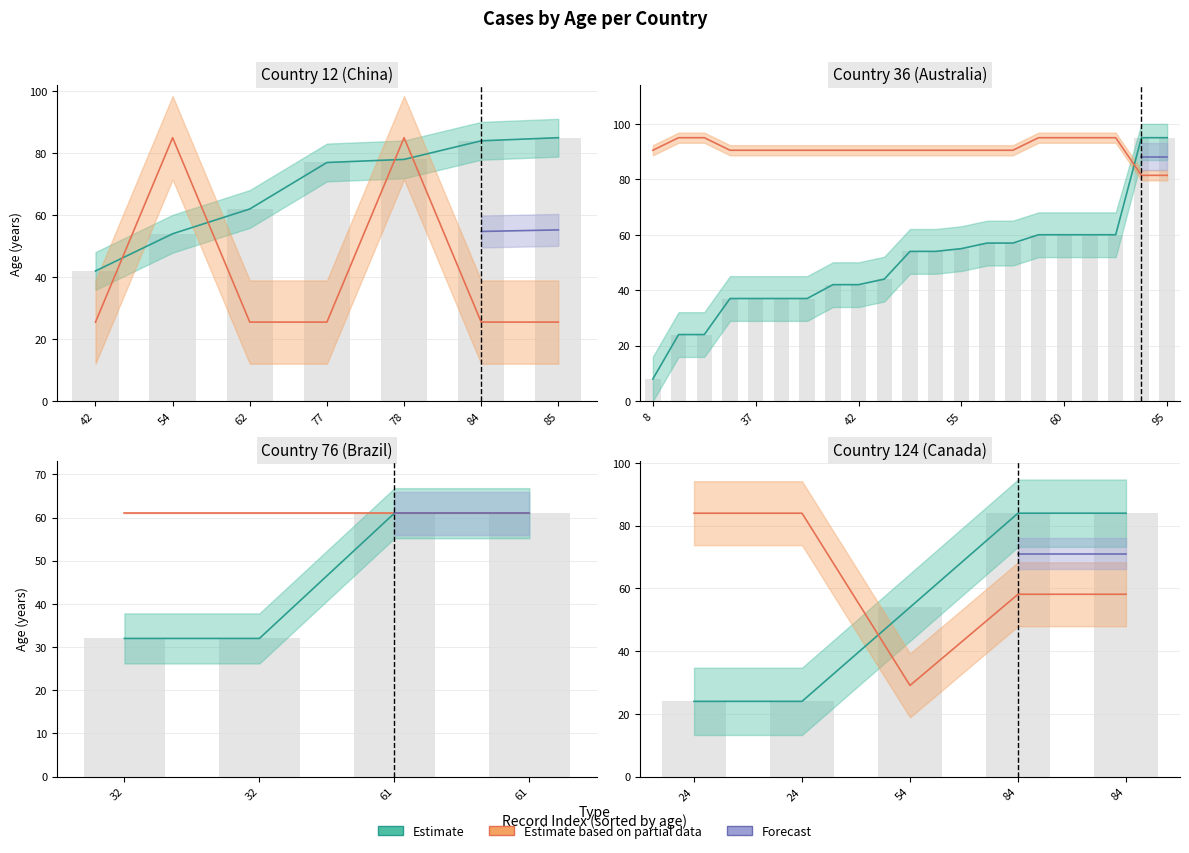

The value of noutcome at 36 is 12. True or false?

False